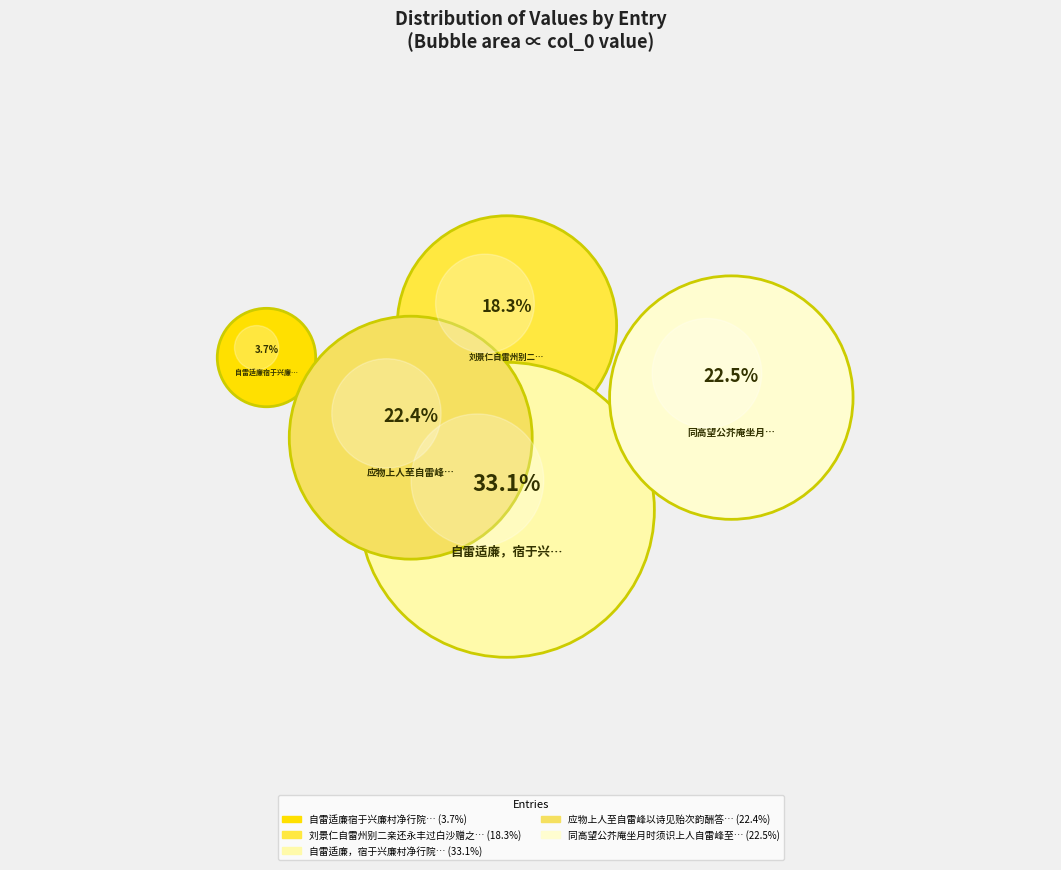

Is it true that 同高望公芥庵坐月时须识上人自雷峰至 is 23% of the pie?

True